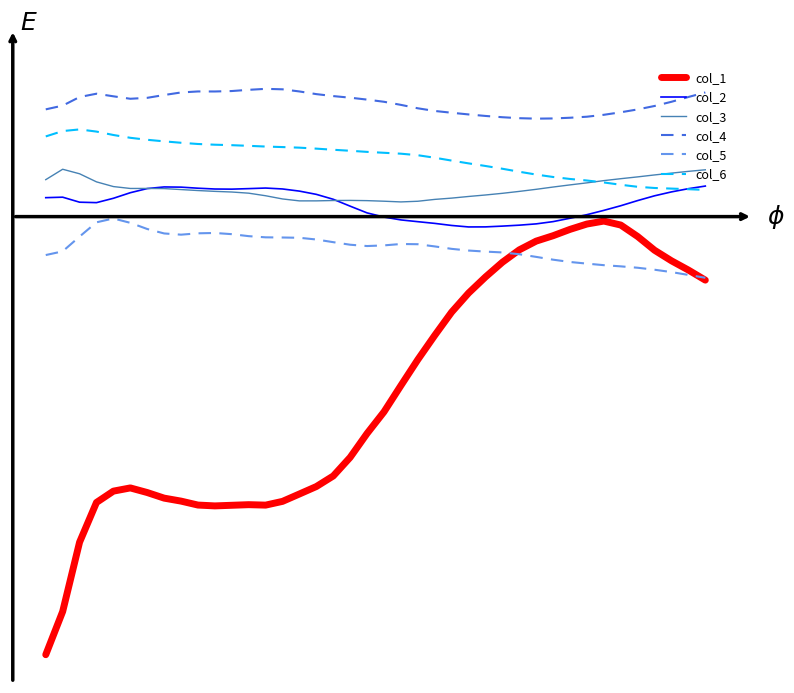

List the series in order of their peak value, lowest first.

col_1, col_5, col_2, col_3, col_6, col_4